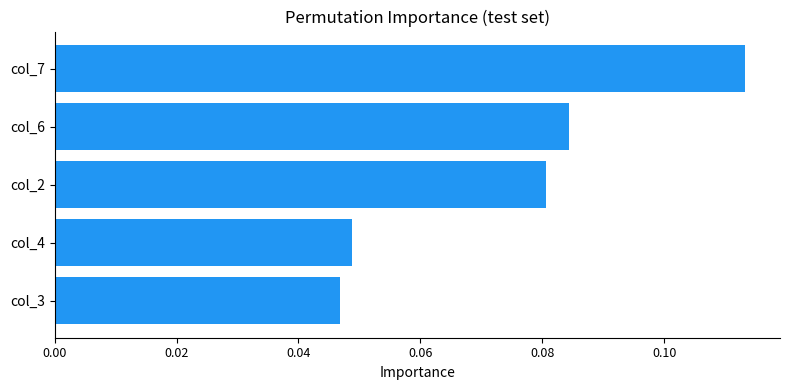

True or false: the data shows 0.0 at col_2.

False